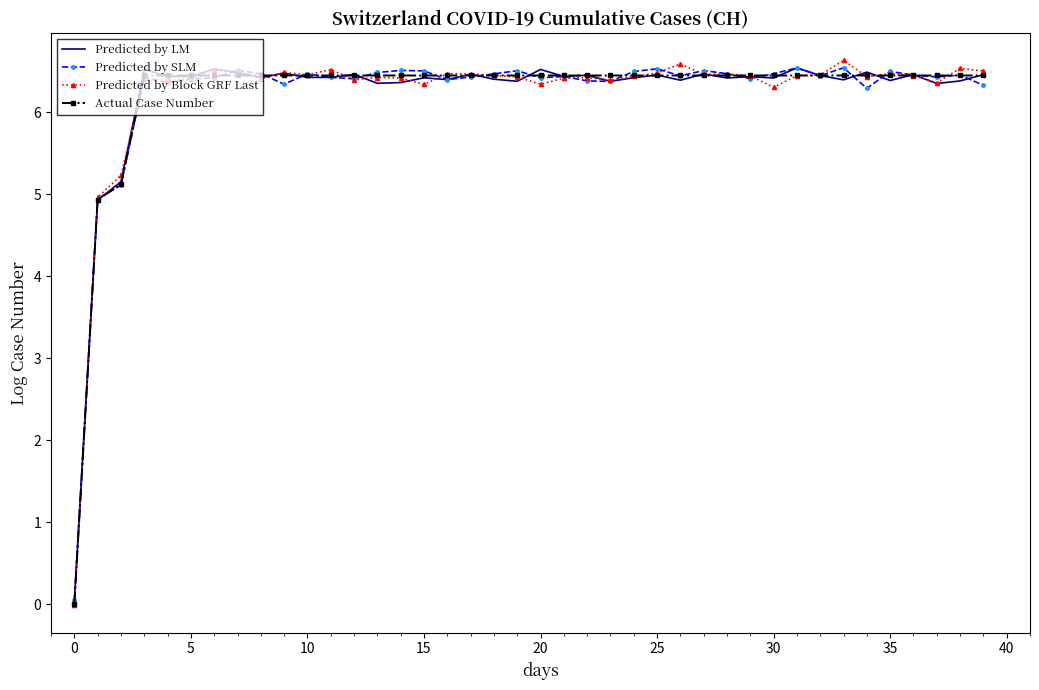

What is the maximum value for Predicted by LM?

6.5